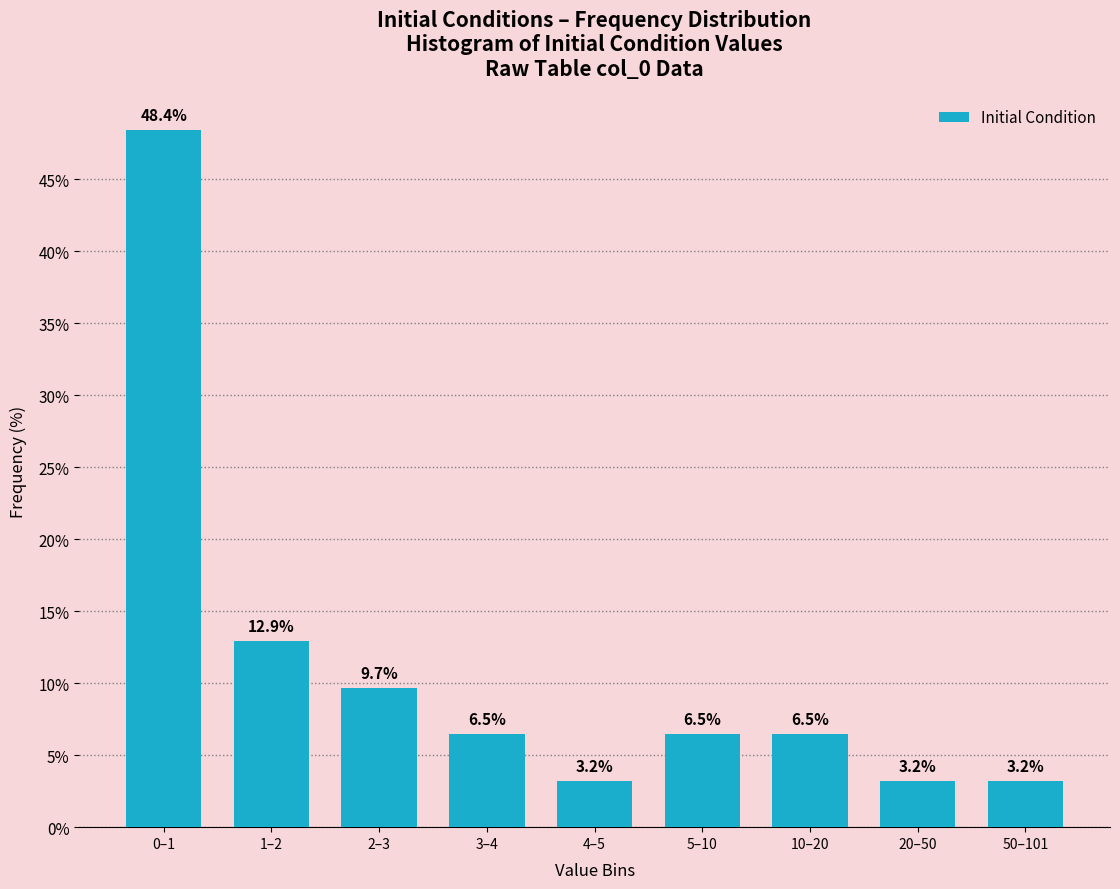

Reading left to right, list all the values displayed in this chart.

0–1=48.4	1–2=12.9	2–3=9.7	3–4=6.5	4–5=3.2	5–10=6.5	10–20=6.5	20–50=3.2	50–101=3.2